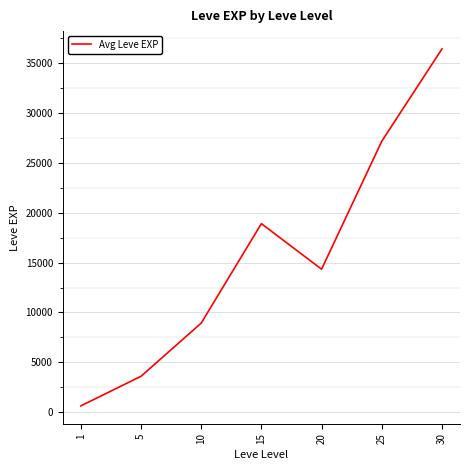

Which has a higher value, 10 or 5?

10